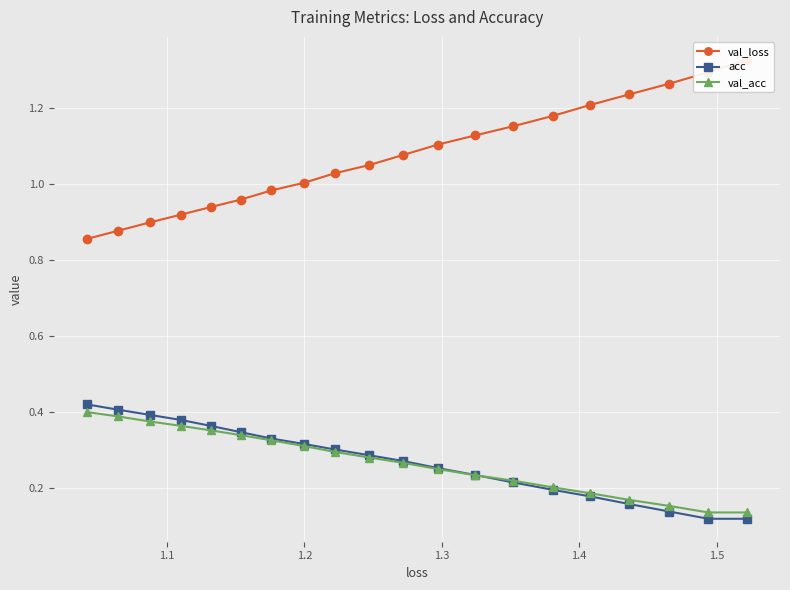

True or false: val_loss and val_acc cross at least once.

False